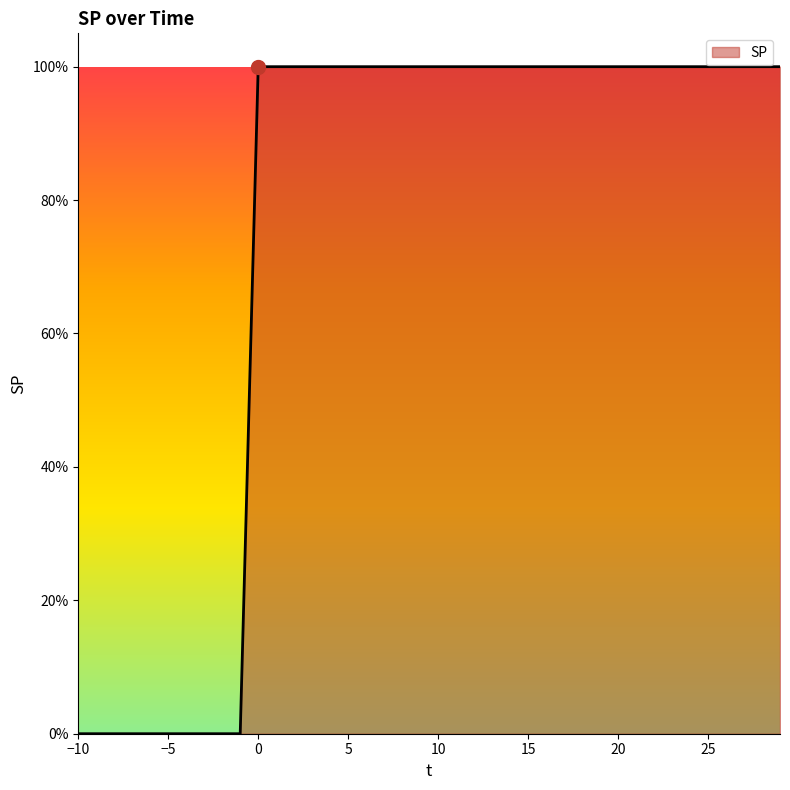

Reading left to right, transcribe all the data shown in this chart.

-10=0	-9=0	-8=0	-7=0	-6=0	-5=0	-4=0	-3=0	-2=0	-1=0	0=1	1=1	2=1	3=1	4=1	5=1	6=1	7=1	8=1	9=1	10=1	11=1	12=1	13=1	14=1	15=1	16=1	17=1	18=1	19=1	20=1	21=1	22=1	23=1	24=1	25=1	26=1	27=1	28=1	29=1